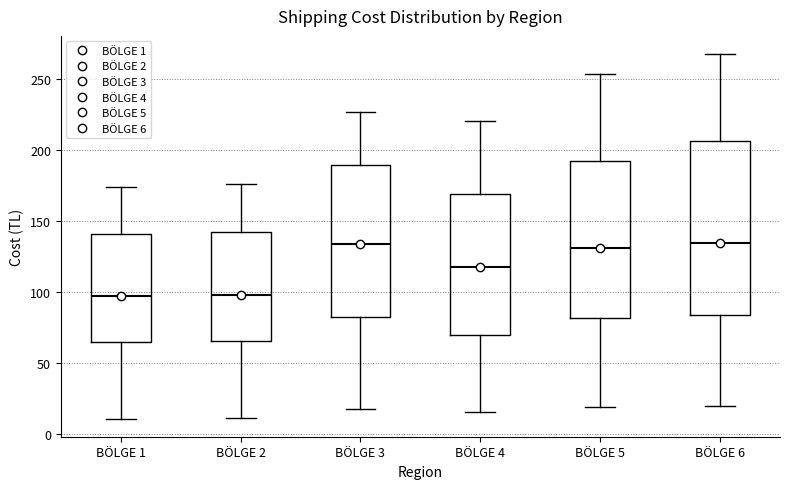

Where does the lower whisker of the box for BÖLGE 2 end on the y-axis? The values are not printed on the chart, so give them approximately, as read against the axis.

10